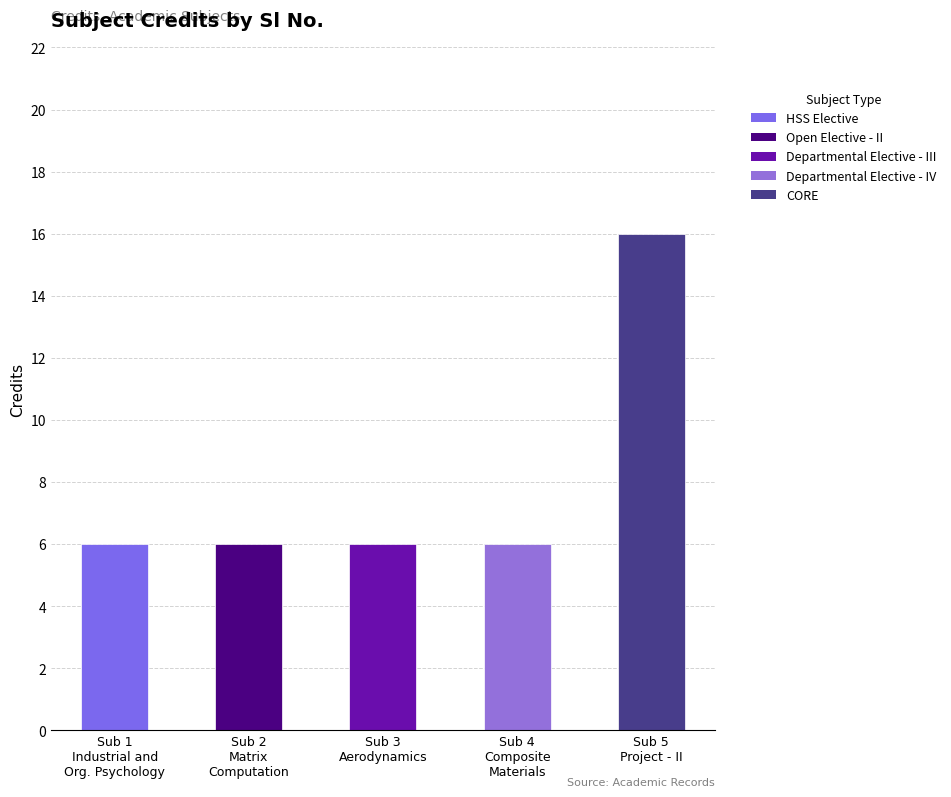

What is the difference between the maximum and minimum values?

10